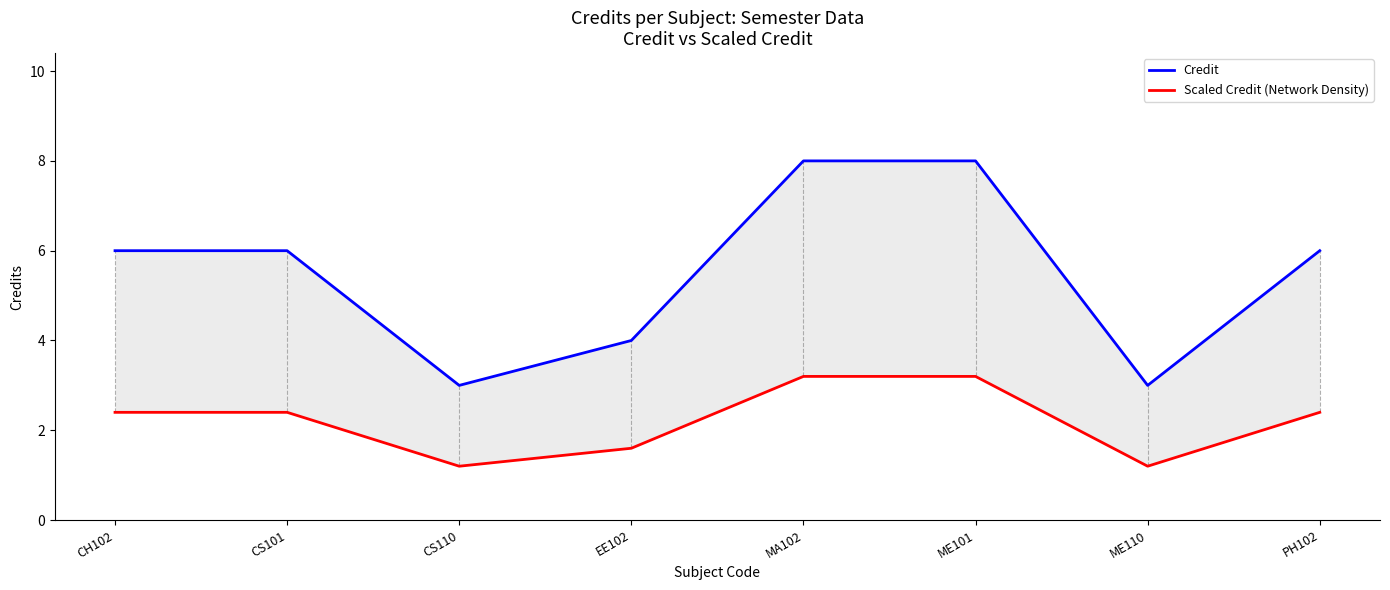

At which category is the sum across all series the highest?

MA102